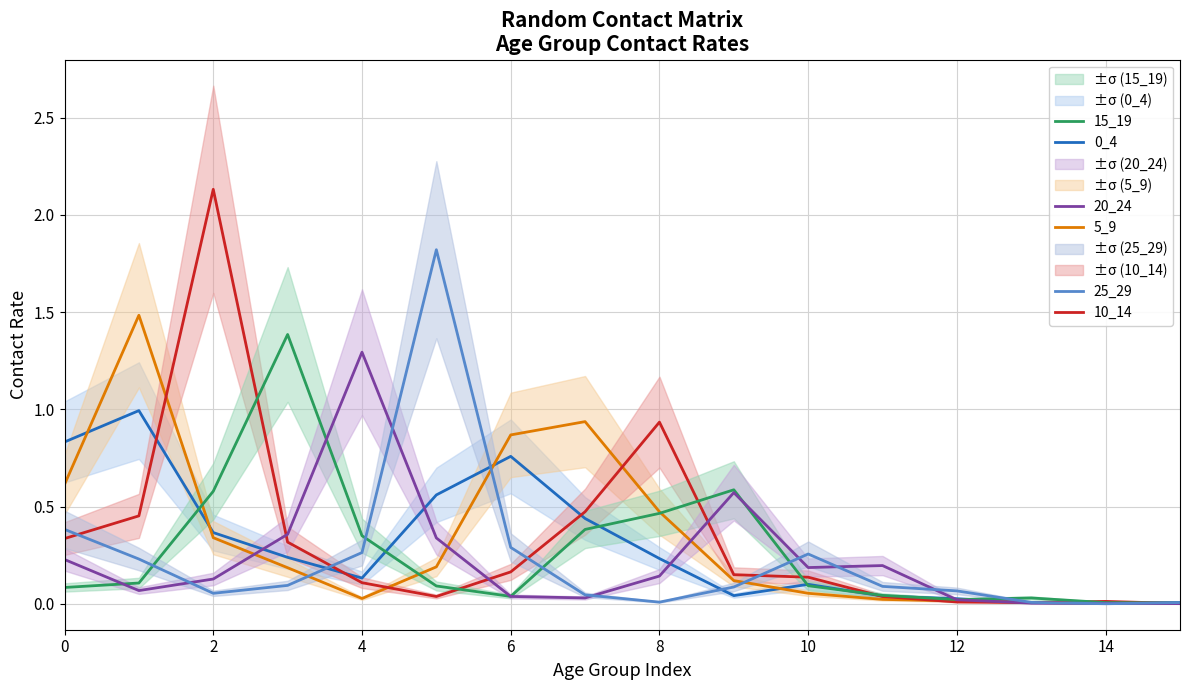

The 20_24 series shows 0.0 at 15. True or false?

True